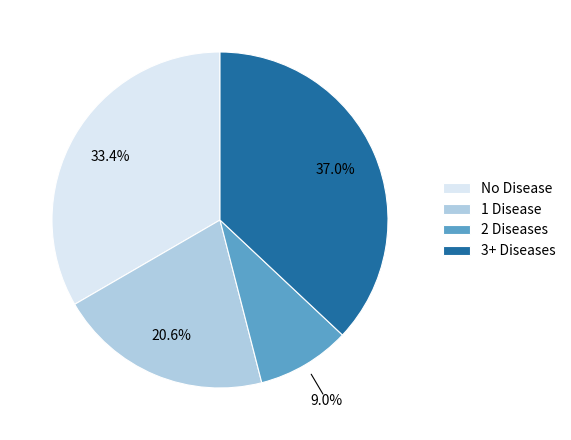

Rank the categories by value from highest to lowest.

3+ Diseases, No Disease, 1 Disease, 2 Diseases